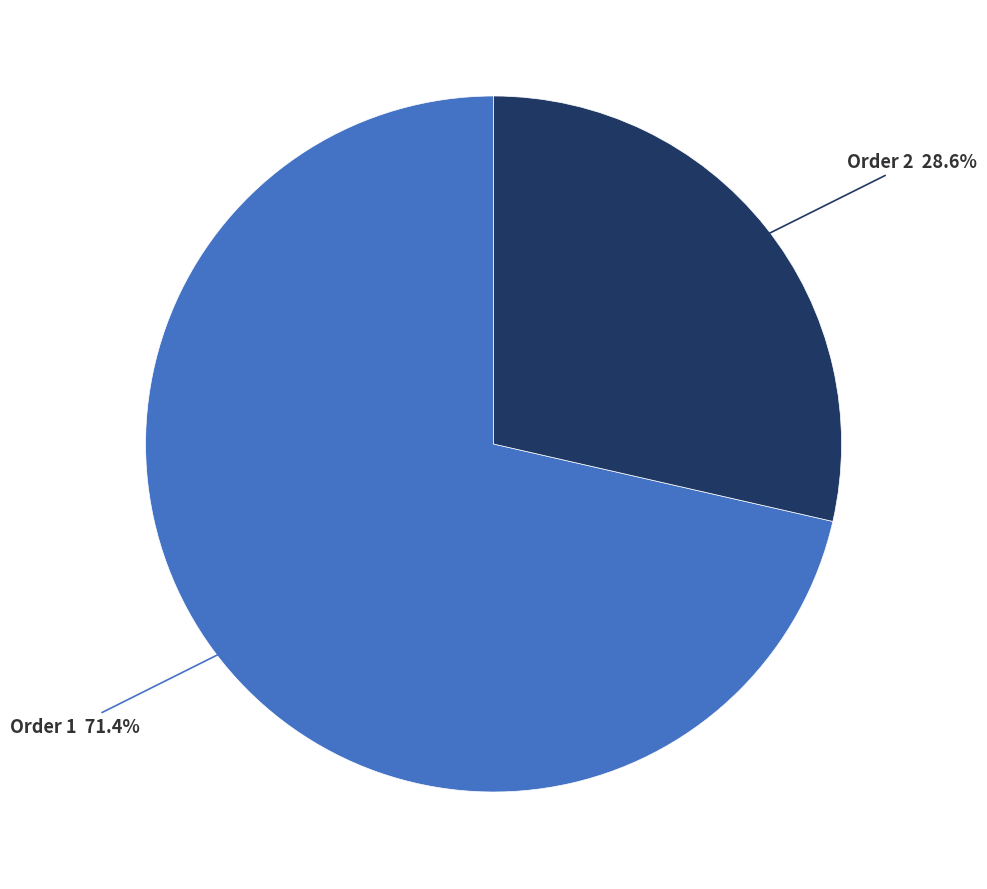

Is there a majority slice in this chart?

Yes